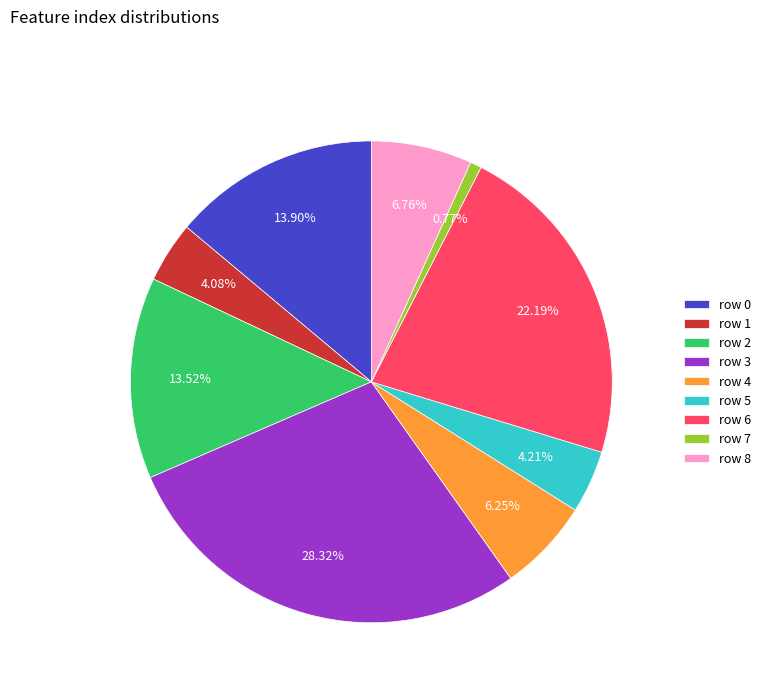

How many slices are in this pie chart?

9